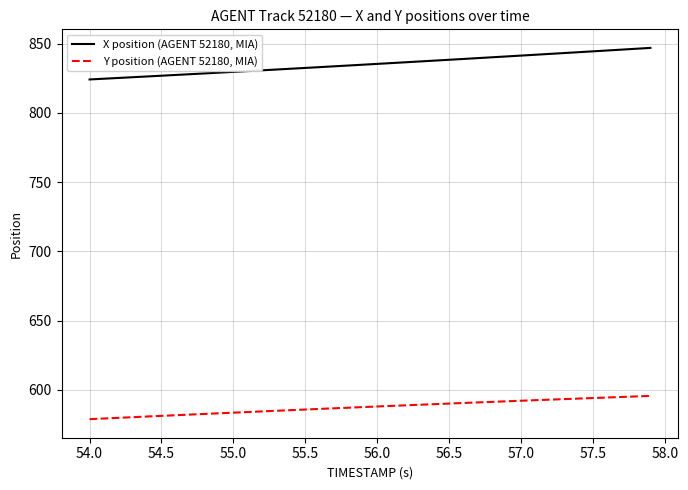

Which series has the largest total across all categories?

X position (AGENT 52180, MIA)